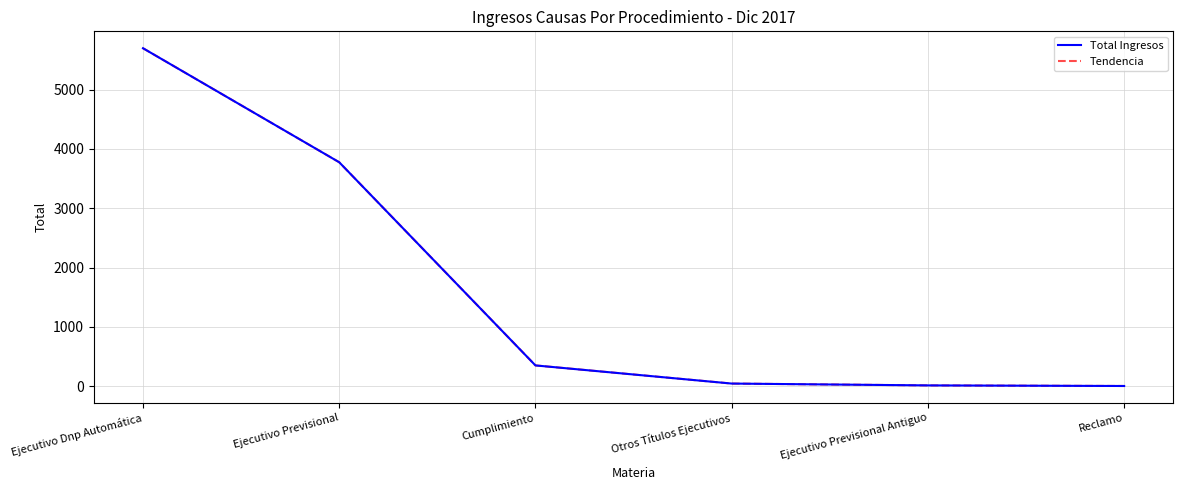

Does the chart have visible grid lines?

Yes